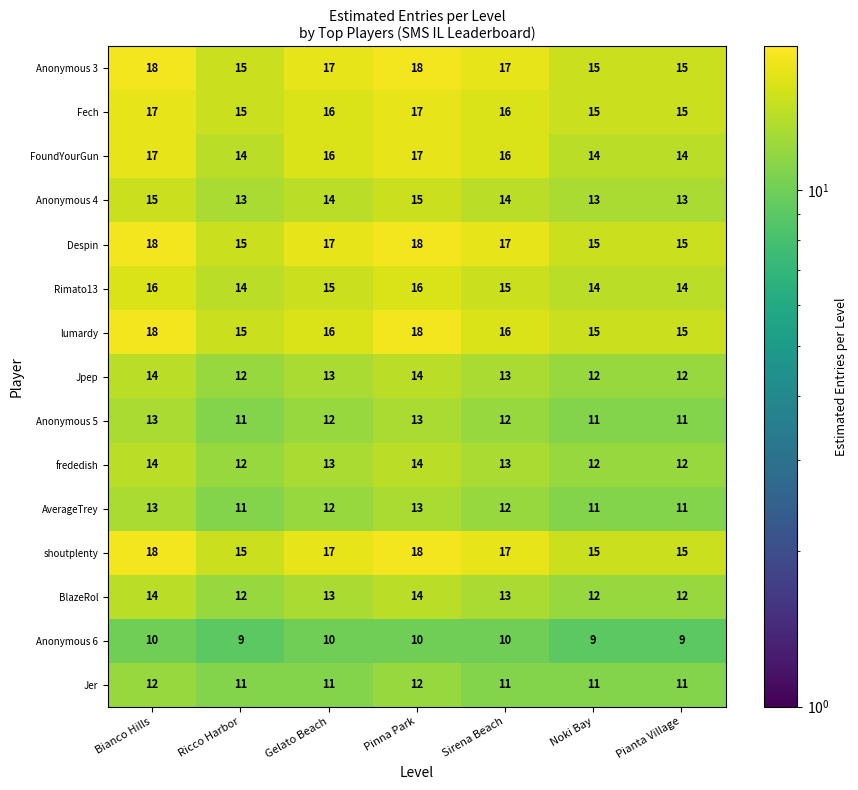

What is the total value across all series at Noki Bay?

194